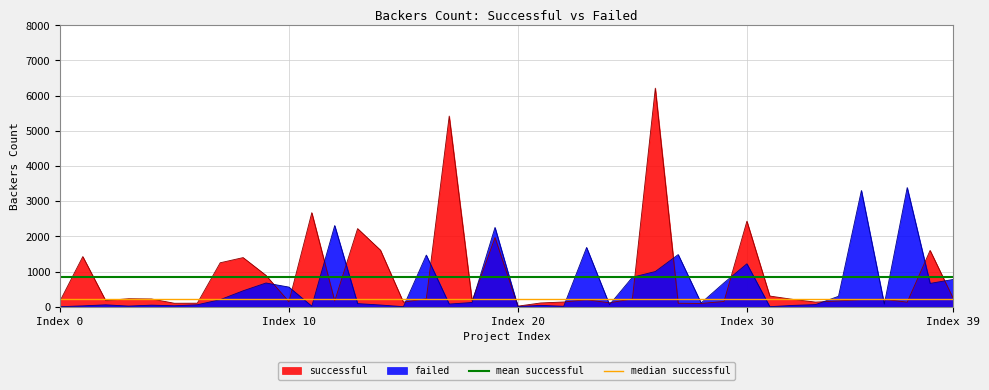

What is the maximum value for successful?

6212